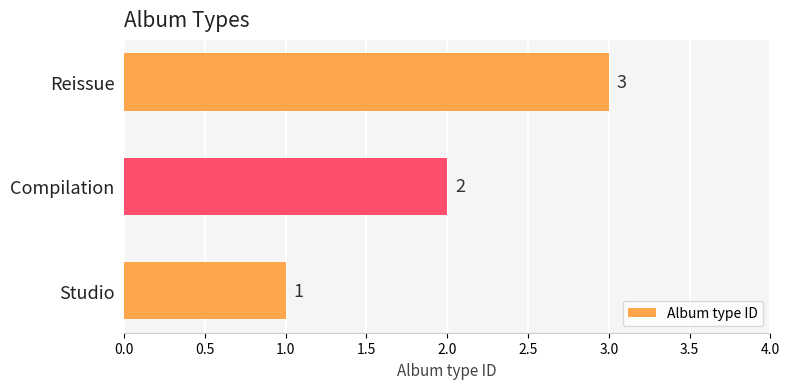

What is the sum of all values?

6